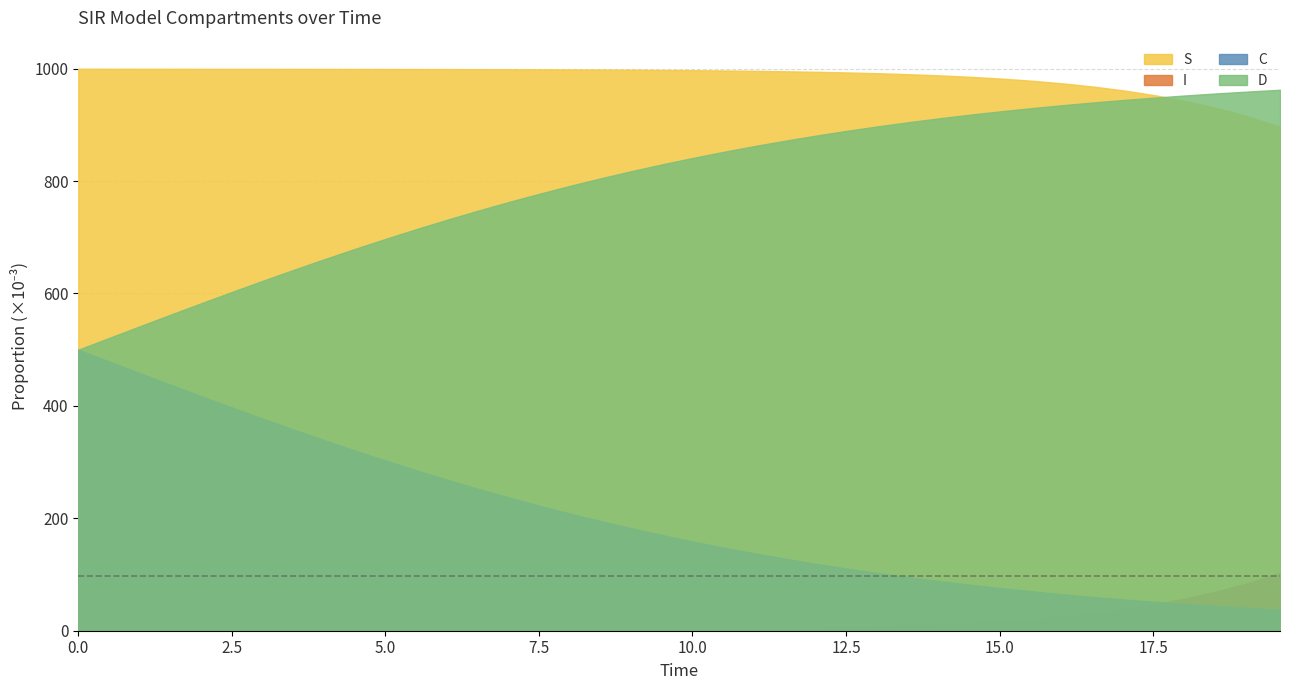

How many categories are shown in the chart?

40